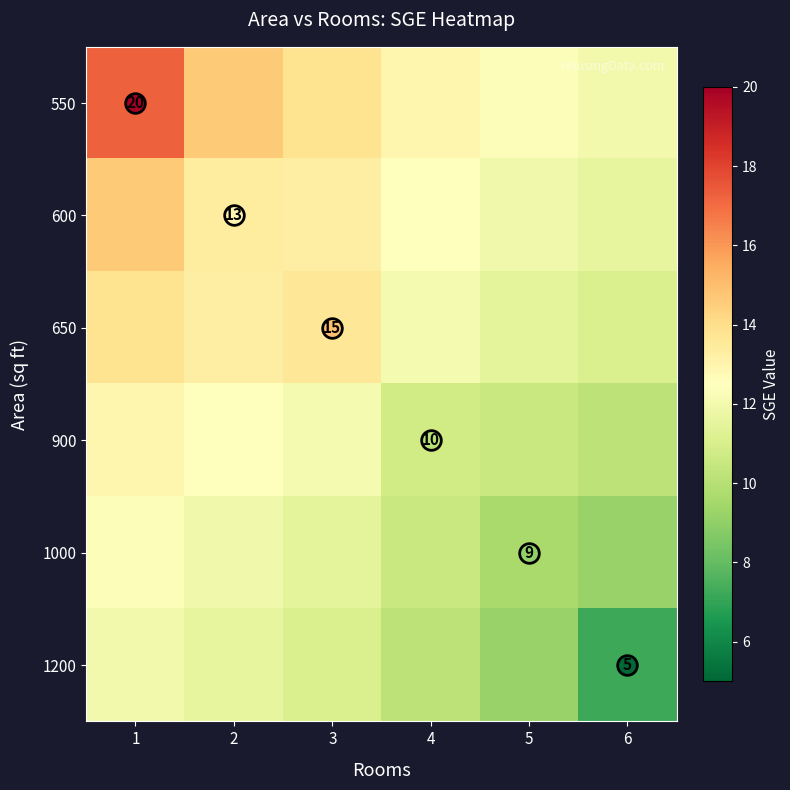

Is it true that 550 equals 23.3 at 3?

False